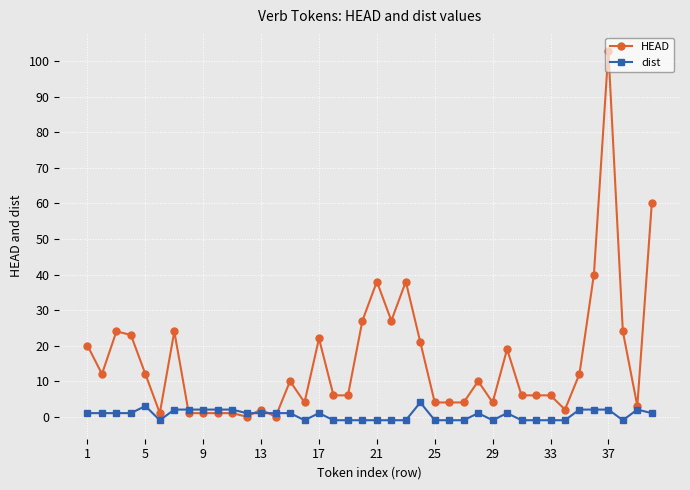

List the series in order of their overall mean, highest first.

HEAD, dist